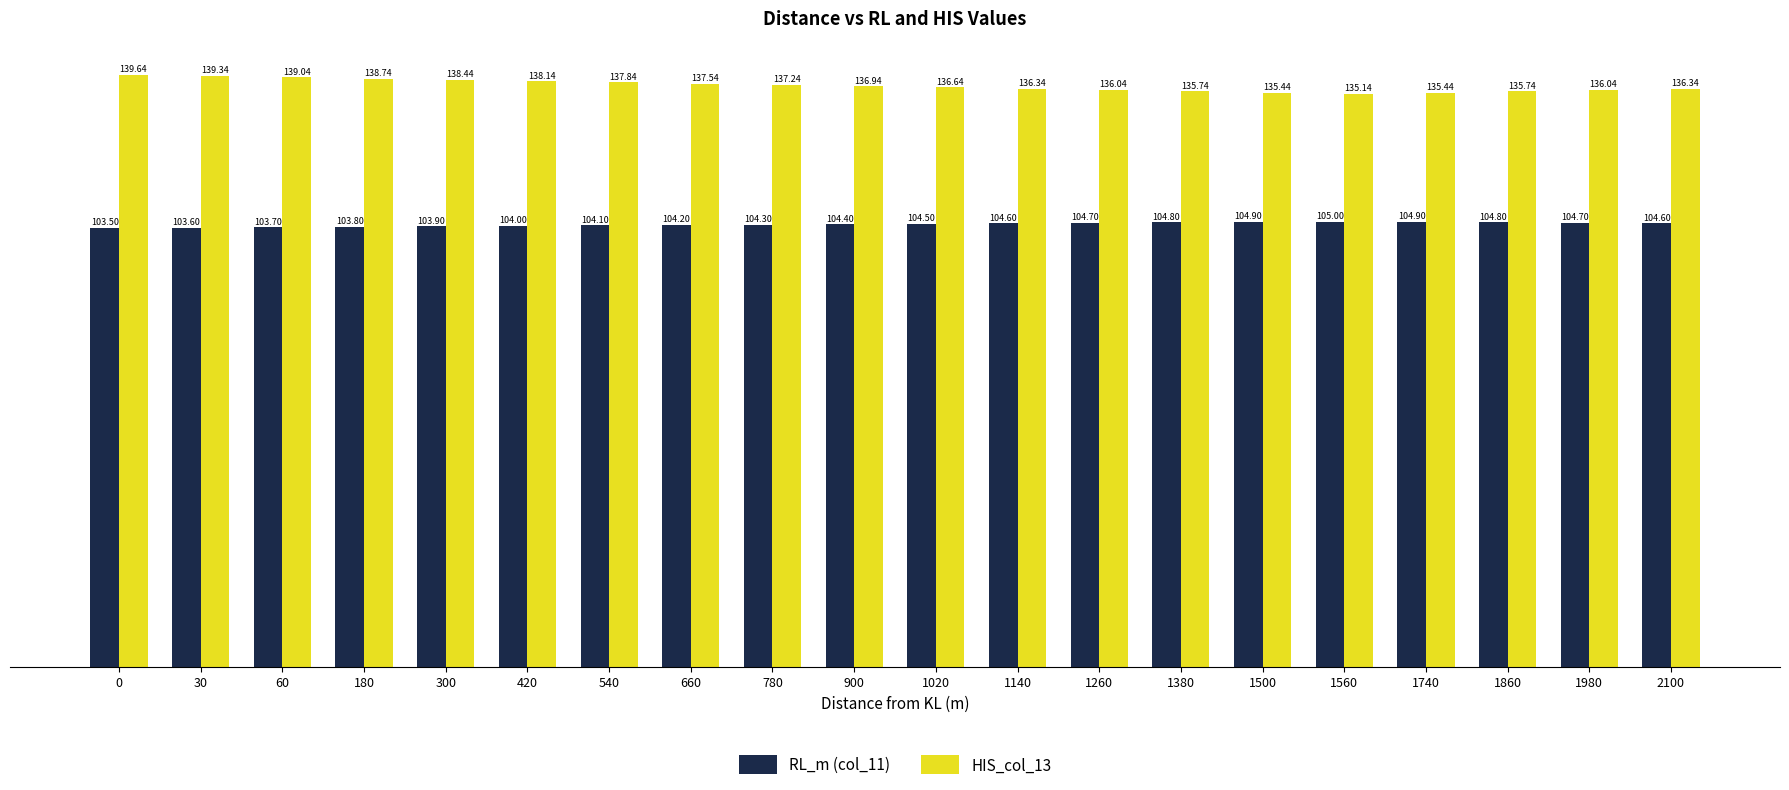

At which label is HIS_col_13 closest to 137?

900